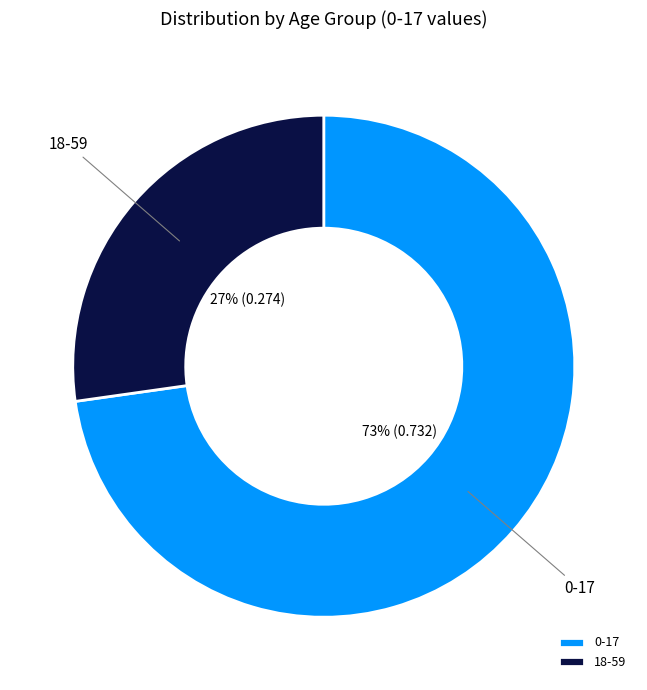

Which has a higher value, 0-17 or 18-59?

0-17